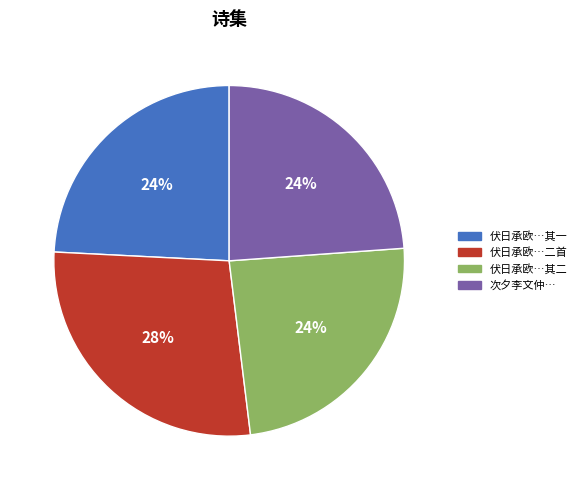

Do 次夕李文仲… and 伏日承欧…其一 together represent more than half of the pie?

No